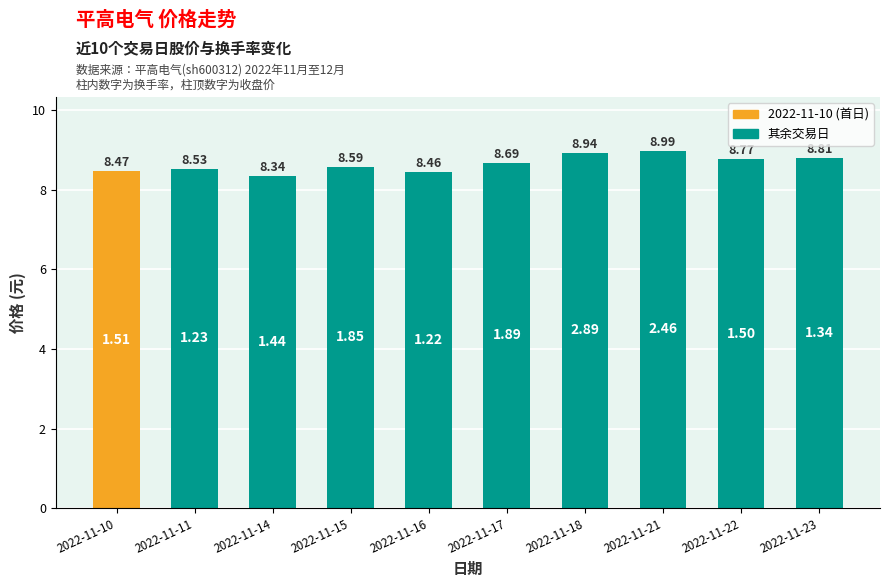

The value at 2022-11-11 is 14.3. True or false?

False